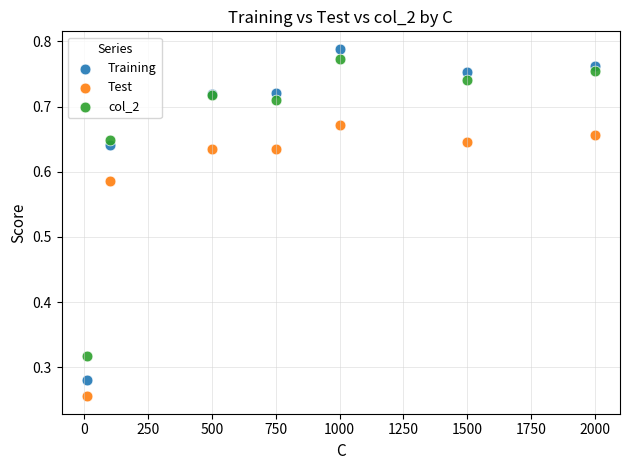

Which series contains the lowest Y value?

Test